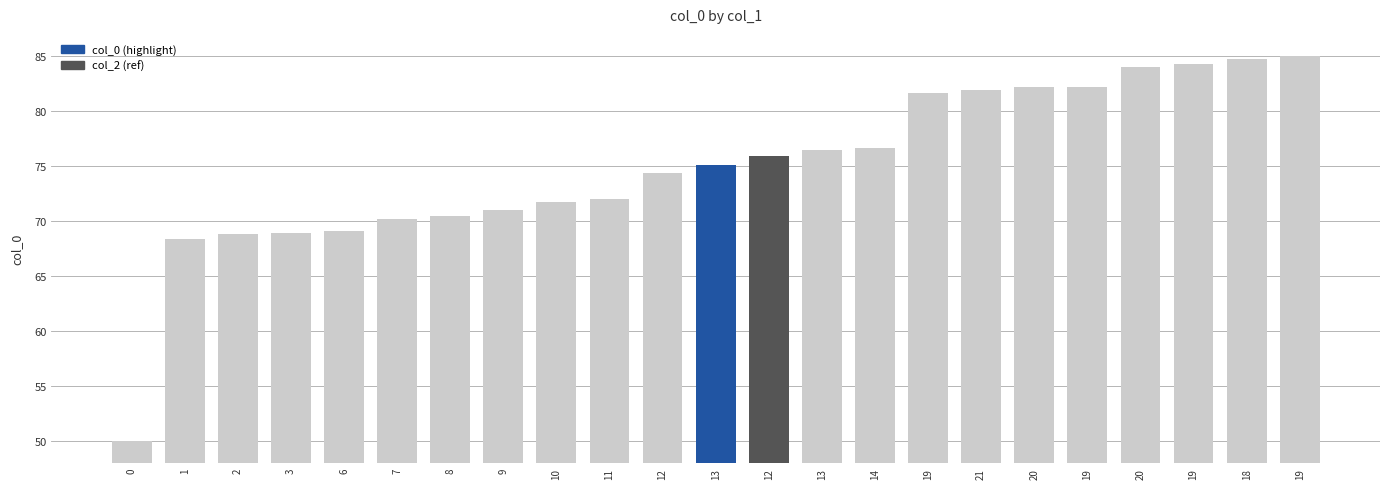

Reading left to right, transcribe all the data shown in this chart.

0=50.0	1=68.3	2=68.9	3=68.9	6=69.1	7=70.2	8=70.4	9=71.0	10=71.8	11=72.0	12=74.3	13=75.1	12=75.9	13=76.4	14=76.7	19=81.6	21=81.9	20=82.1	19=82.2	20=84.0	19=84.2	18=84.7	19=85.0